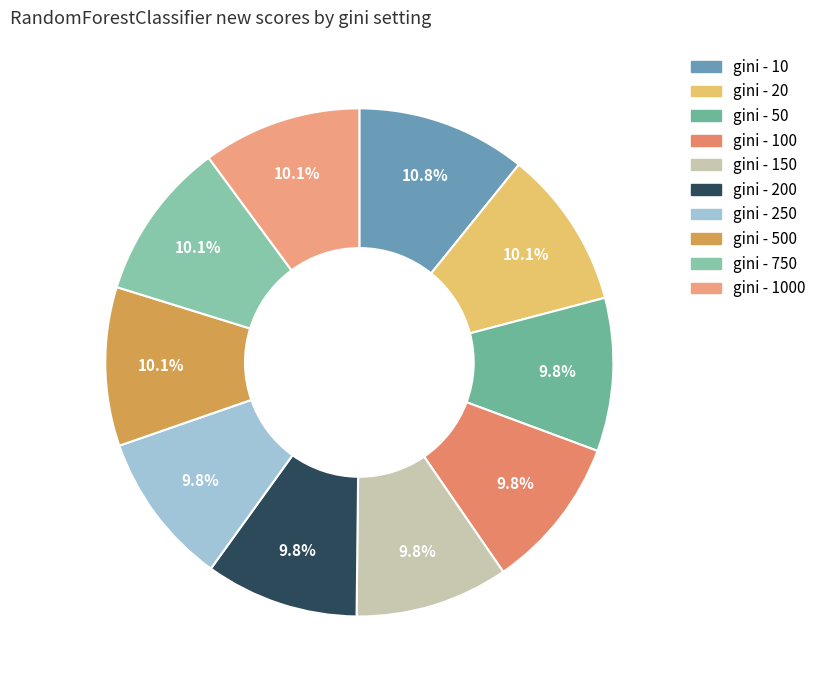

Count the number of slices in the pie.

10